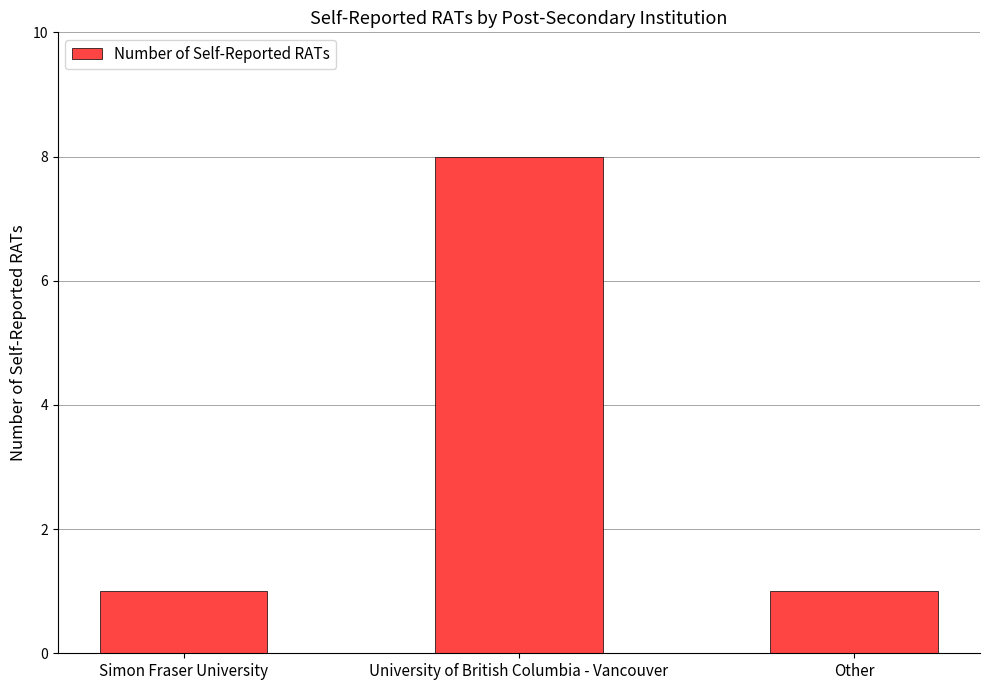

The value at Simon Fraser University is 1. True or false?

True